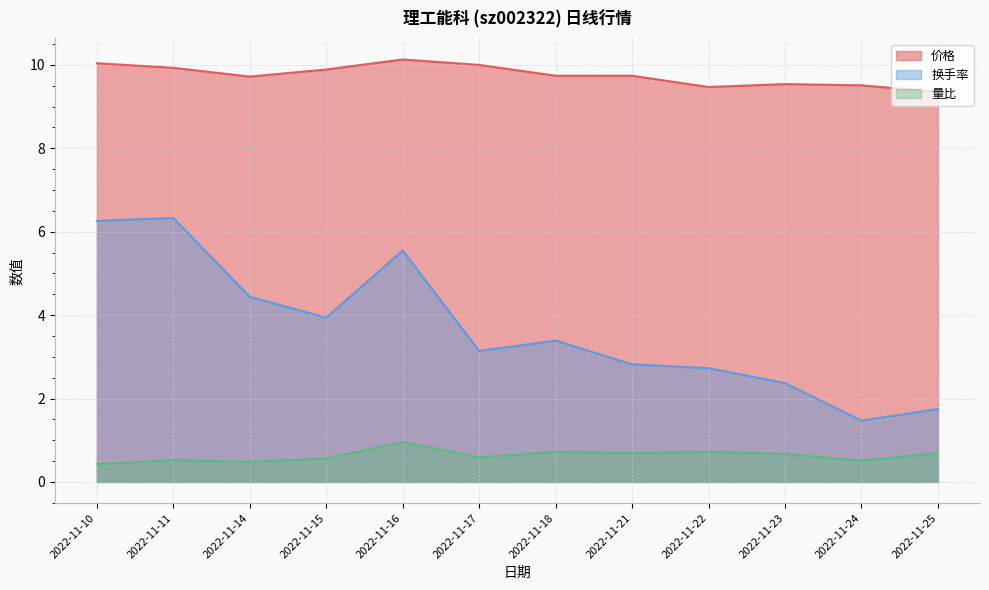

Reading left to right, transcribe all the data shown in this chart.

价格: 2022-11-10=10.0	2022-11-11=9.9	2022-11-14=9.7	2022-11-15=9.9	2022-11-16=10.1	2022-11-17=10.0	2022-11-18=9.7	2022-11-21=9.7	2022-11-22=9.5	2022-11-23=9.5	2022-11-24=9.5	2022-11-25=9.3
换手率: 2022-11-10=6.3	2022-11-11=6.3	2022-11-14=4.4	2022-11-15=3.9	2022-11-16=5.5	2022-11-17=3.1	2022-11-18=3.4	2022-11-21=2.8	2022-11-22=2.7	2022-11-23=2.4	2022-11-24=1.5	2022-11-25=1.8
量比: 2022-11-10=0.4	2022-11-11=0.5	2022-11-14=0.5	2022-11-15=0.6	2022-11-16=1.0	2022-11-17=0.6	2022-11-18=0.7	2022-11-21=0.7	2022-11-22=0.7	2022-11-23=0.7	2022-11-24=0.5	2022-11-25=0.7